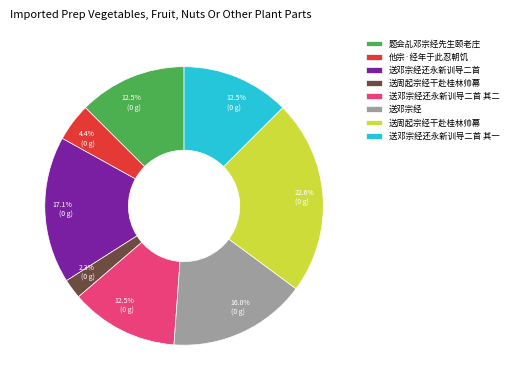

To the nearest percent, what is the difference between the largest and smallest slice percentages?

20%